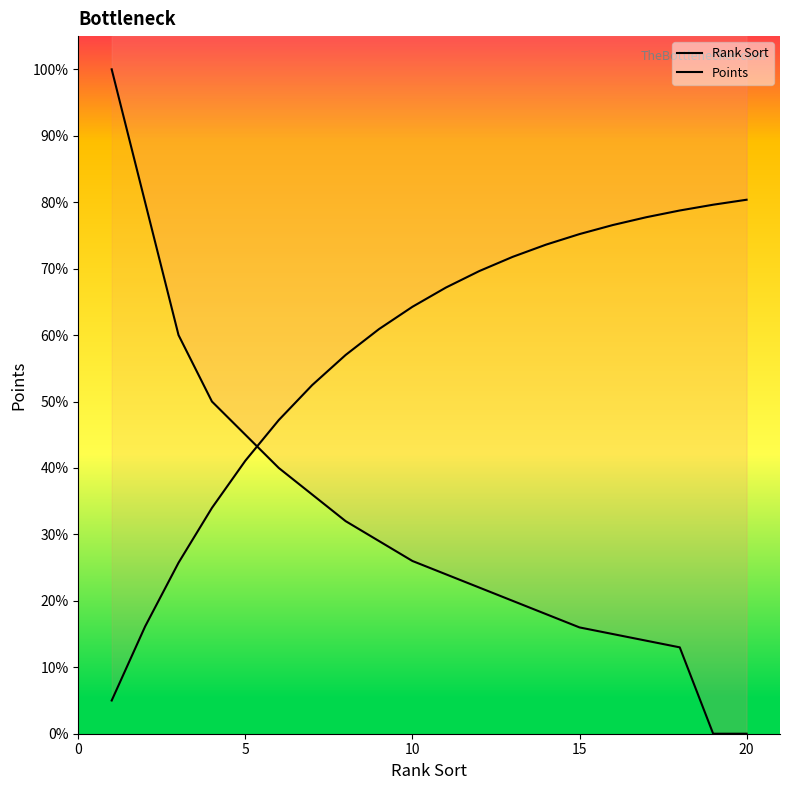

What are all the series names shown in the legend?

Rank Sort, Points